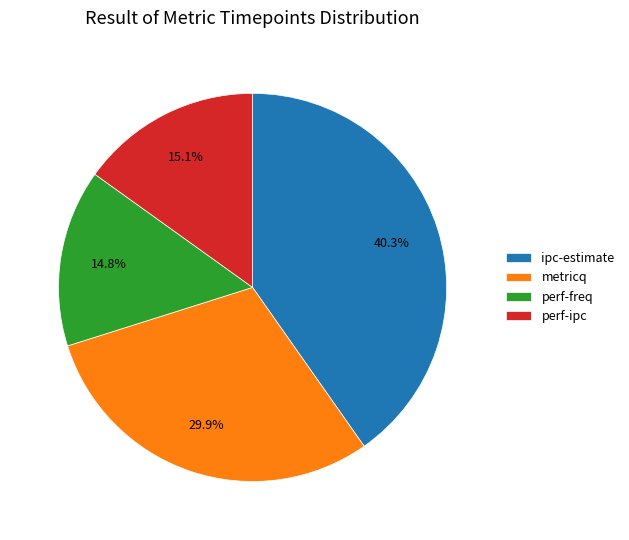

To the nearest percent, what is the combined percentage of perf-ipc and perf-freq?

30%